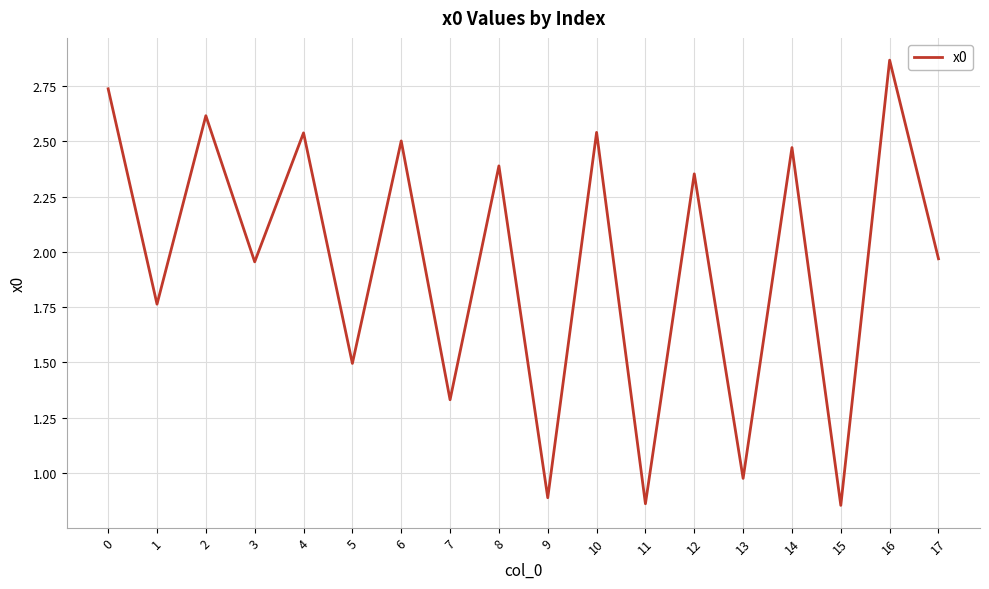

What is the change in value from 10 to 13?

-1.6